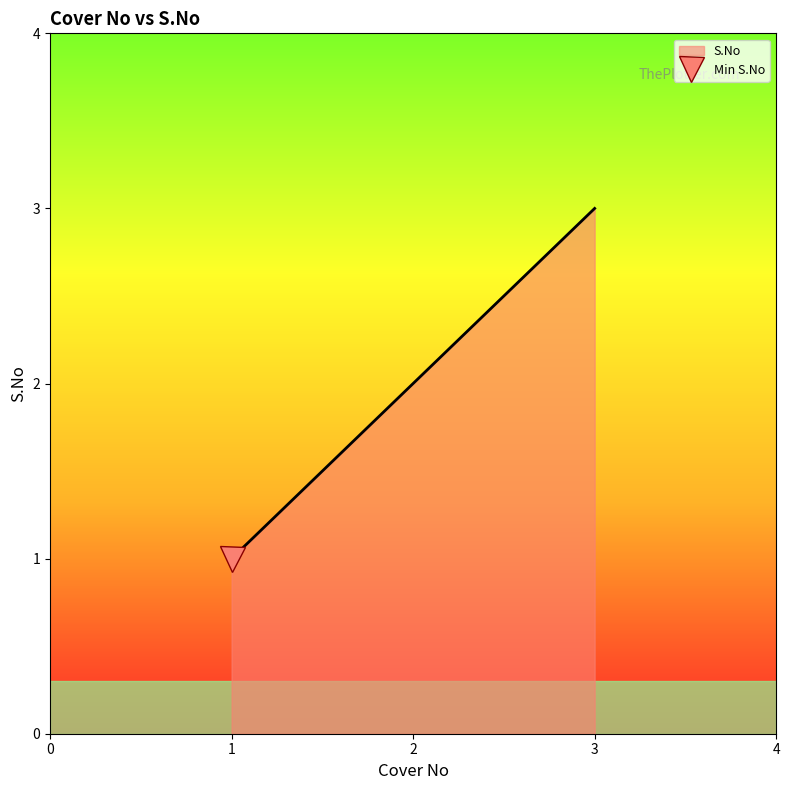

What is the label of the 1st point from the left?

1.0